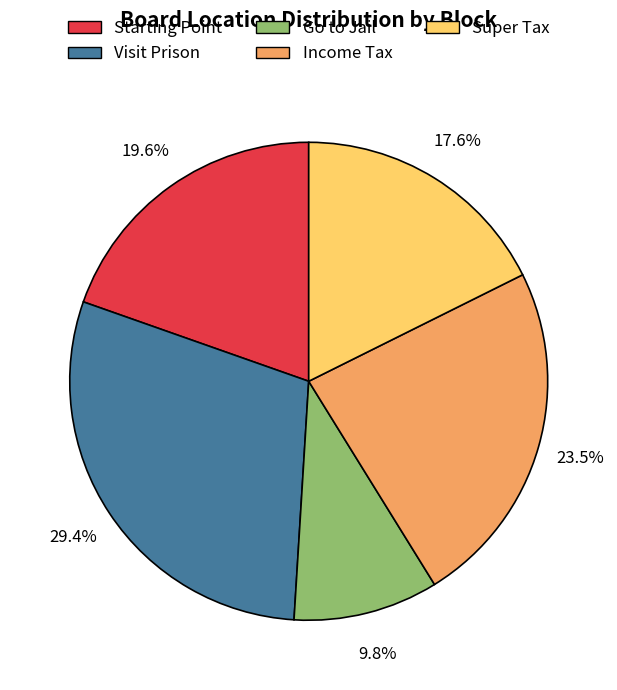

How many slices are in this pie chart?

5